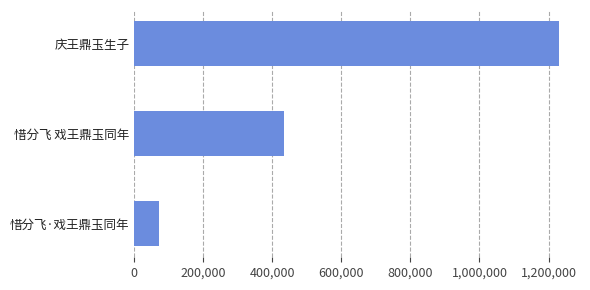

Reading bottom to top, what are all the values shown in this chart?

70511	434149	1229774